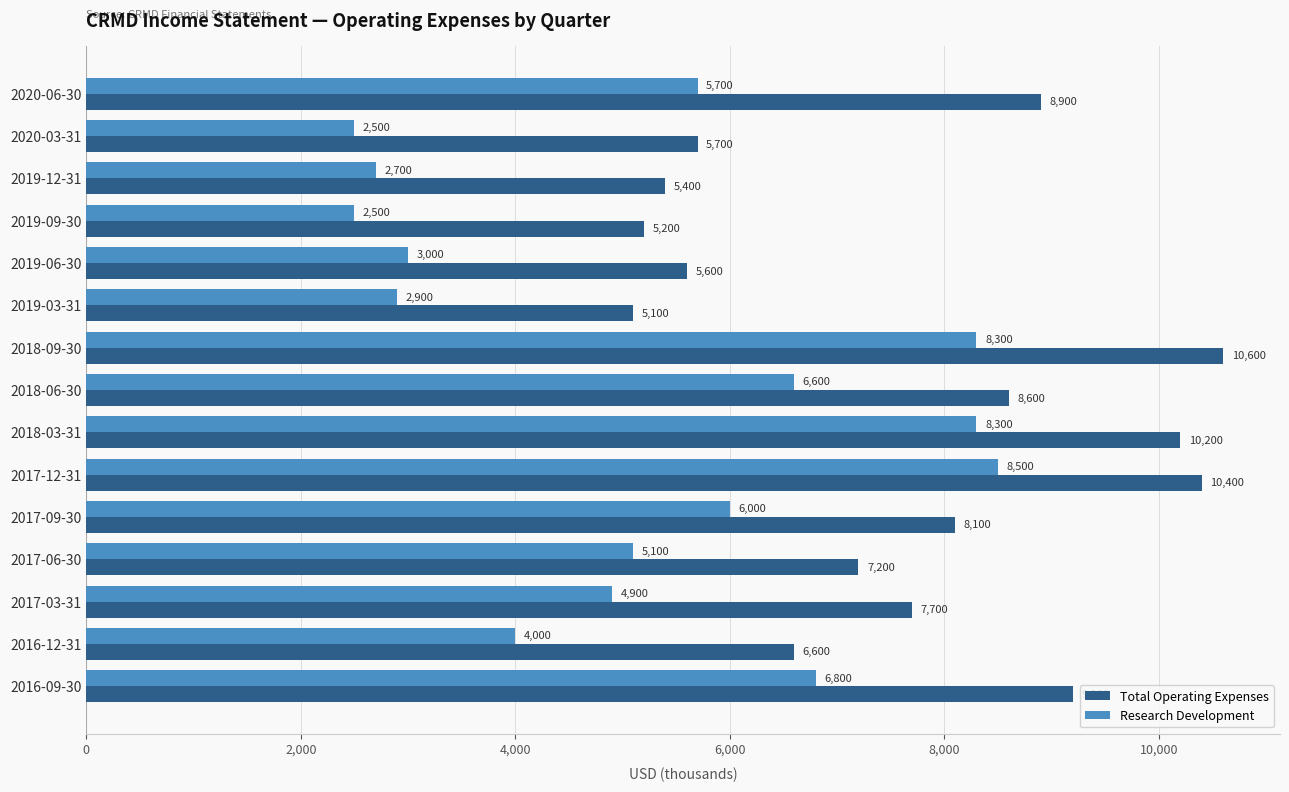

What is the difference between the Research Development values at 2019-06-30 and 2017-03-31?

1900